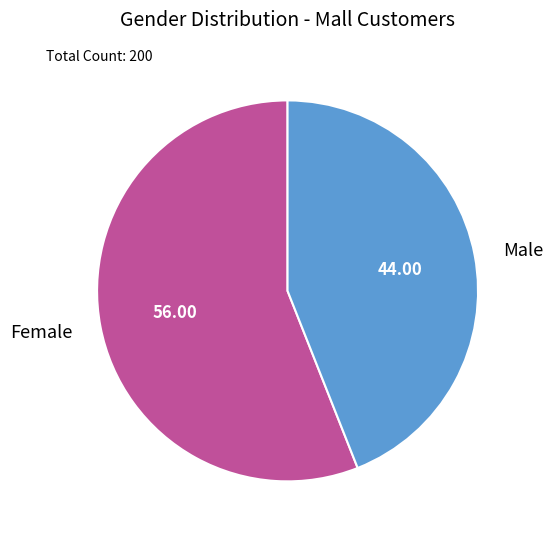

What is the smallest slice in the pie chart?

Male